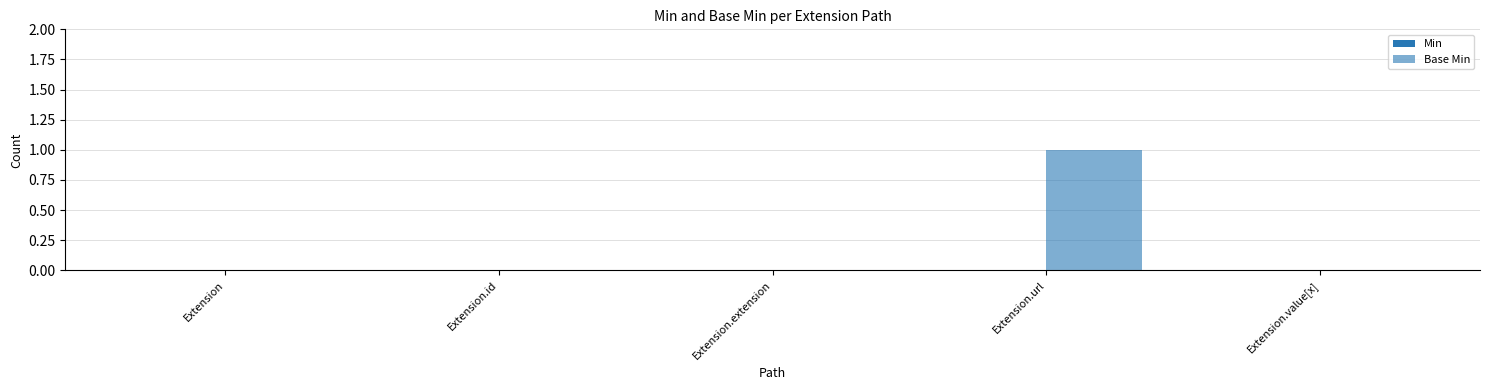

Are the bars horizontal?

No